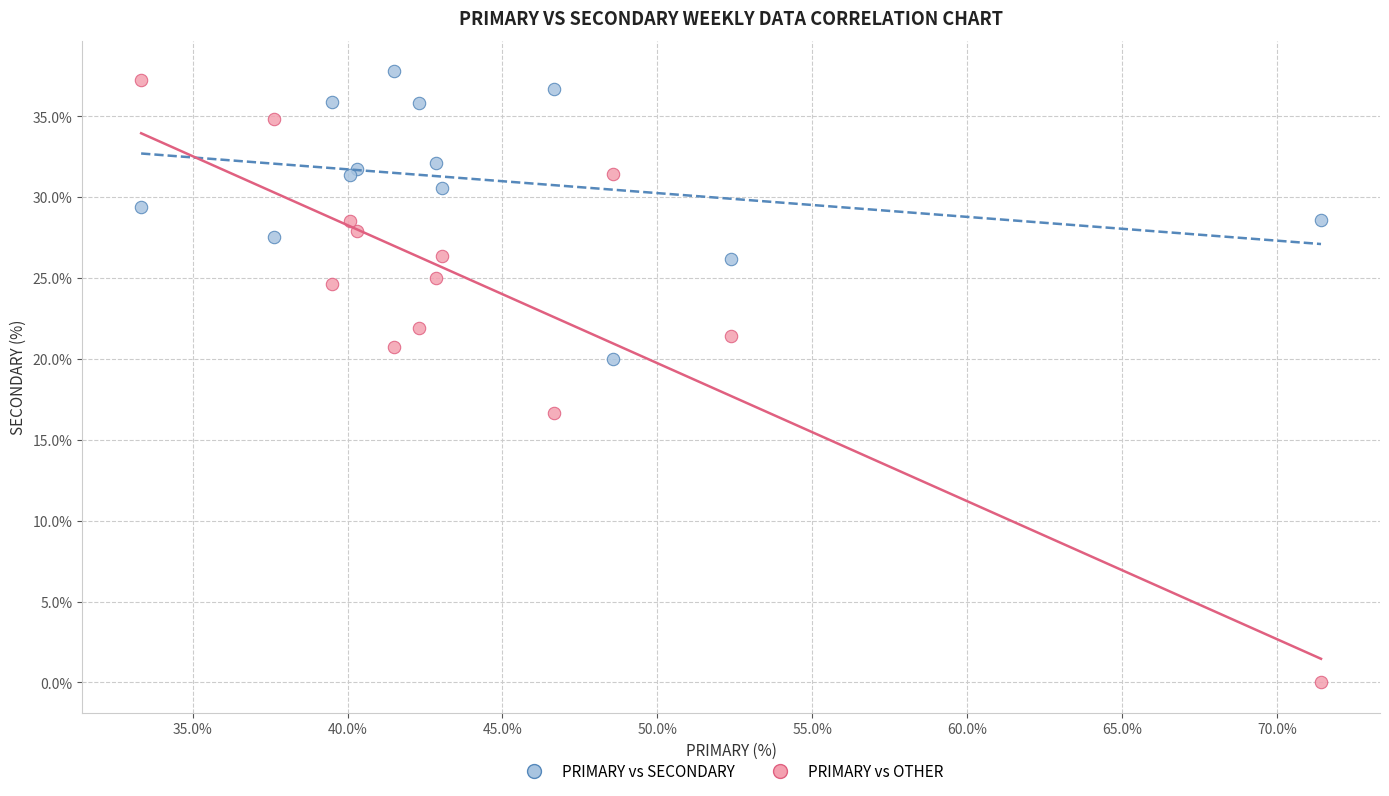

Which series contains the highest Y value?

PRIMARY vs SECONDARY